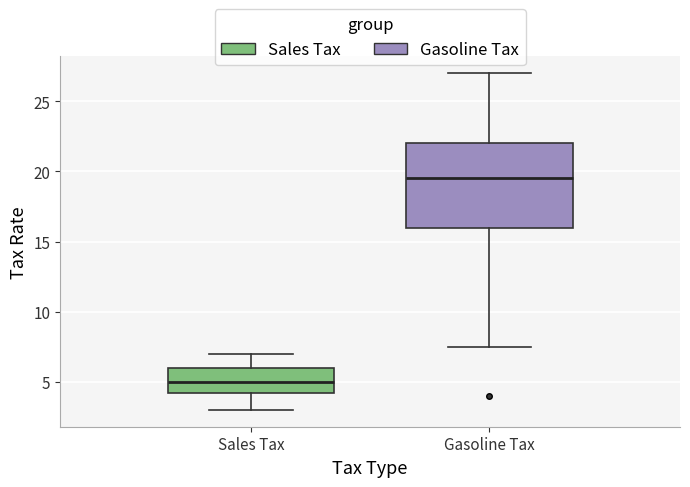

Reading left to right, transcribe this box plot: for each box, give where its median line is, the range the box spans, and where its two whiskers end, as read against the y-axis. The values are not printed on the chart, so give them approximately, as read against the axis.

Sales Tax: median 5.0, box 4.0 to 6.0, whiskers 3.0 to 7.0
Gasoline Tax: median 19.5, box 16.0 to 22.0, whiskers 7.5 to 27.0